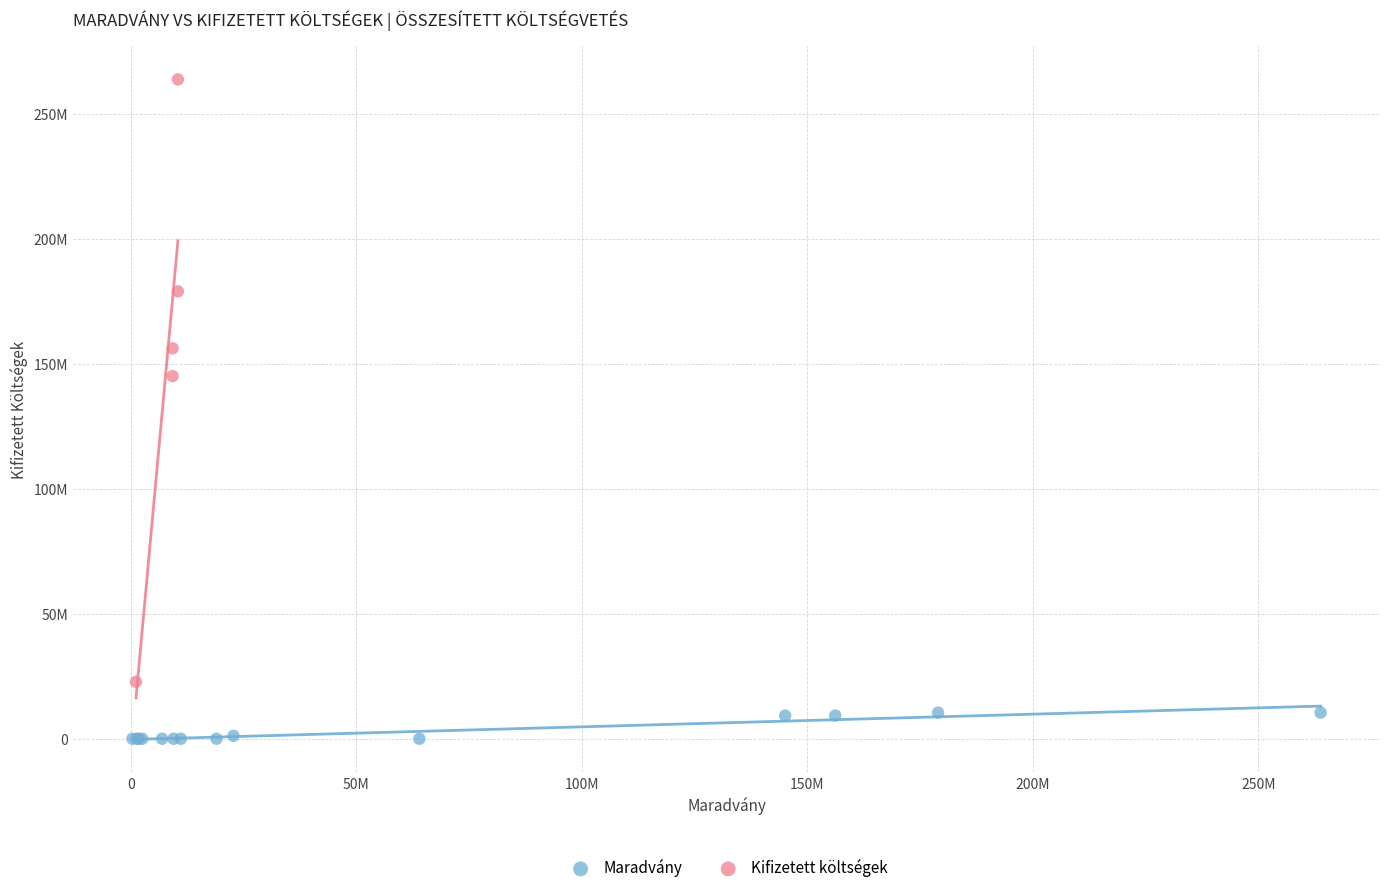

What are all the series names shown in the legend?

Maradvány, Kifizetett költségek